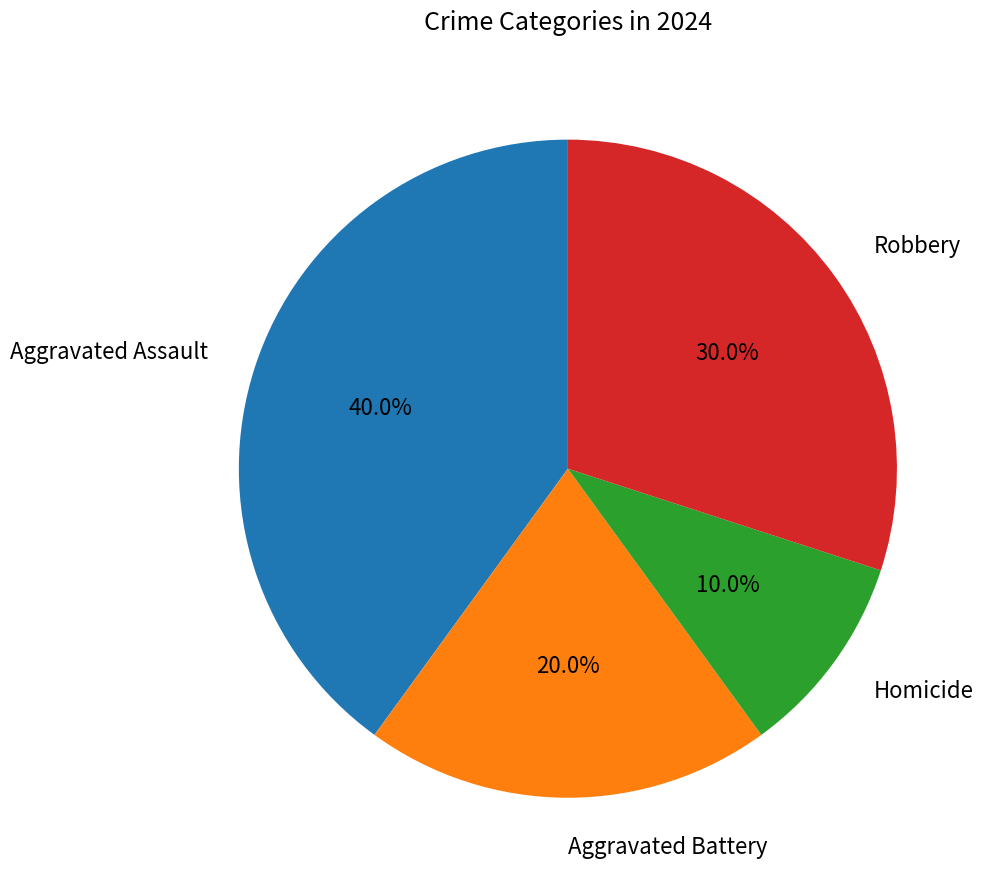

What percentage do Aggravated Assault and Aggravated Battery together represent?

60.0%